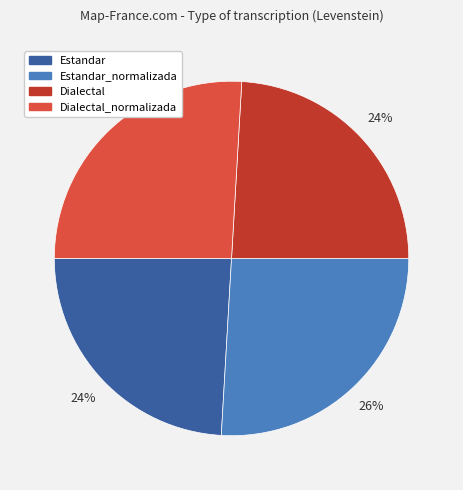

Is there a majority slice in this chart?

No